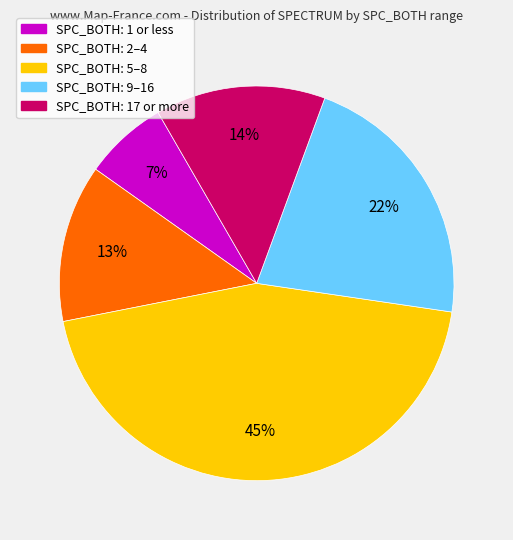

To the nearest percent, what is the average slice percentage?

20%